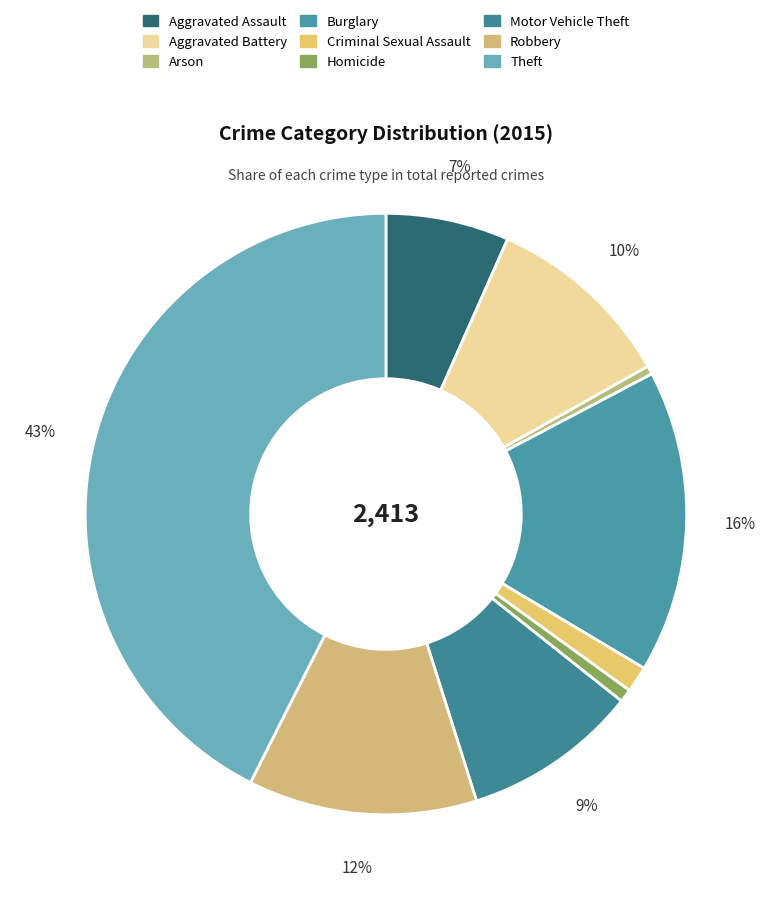

How many segments does this pie chart have?

9